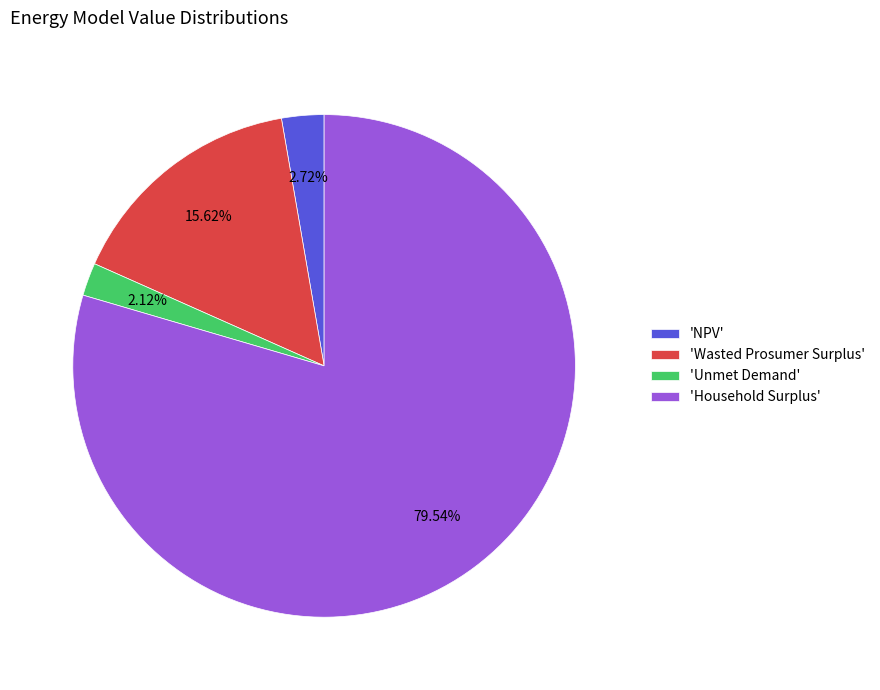

Do 'Unmet Demand' and 'Wasted Prosumer Surplus' together represent more than half of the pie?

No